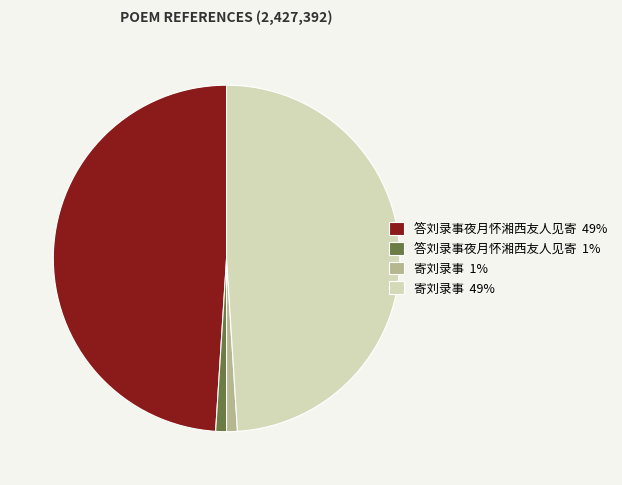

Combined, do 答刘录事夜月怀湘西友人见寄 1% and 寄刘录事 1% account for over 50%?

No